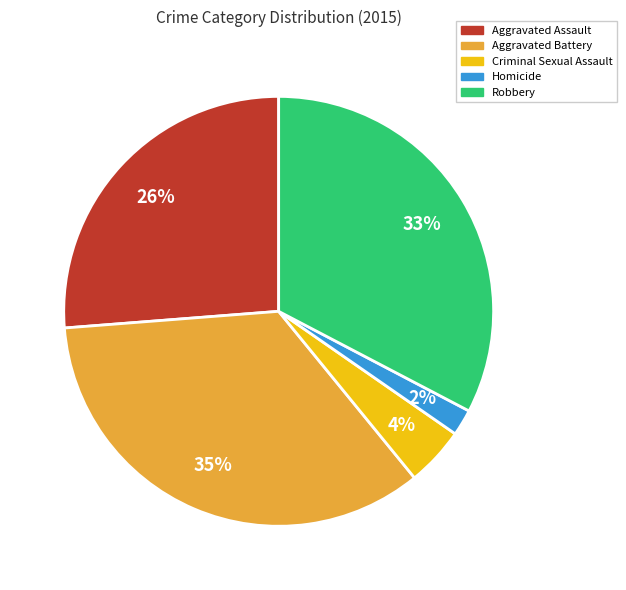

Is the sum of Criminal Sexual Assault and Robbery greater than half?

No